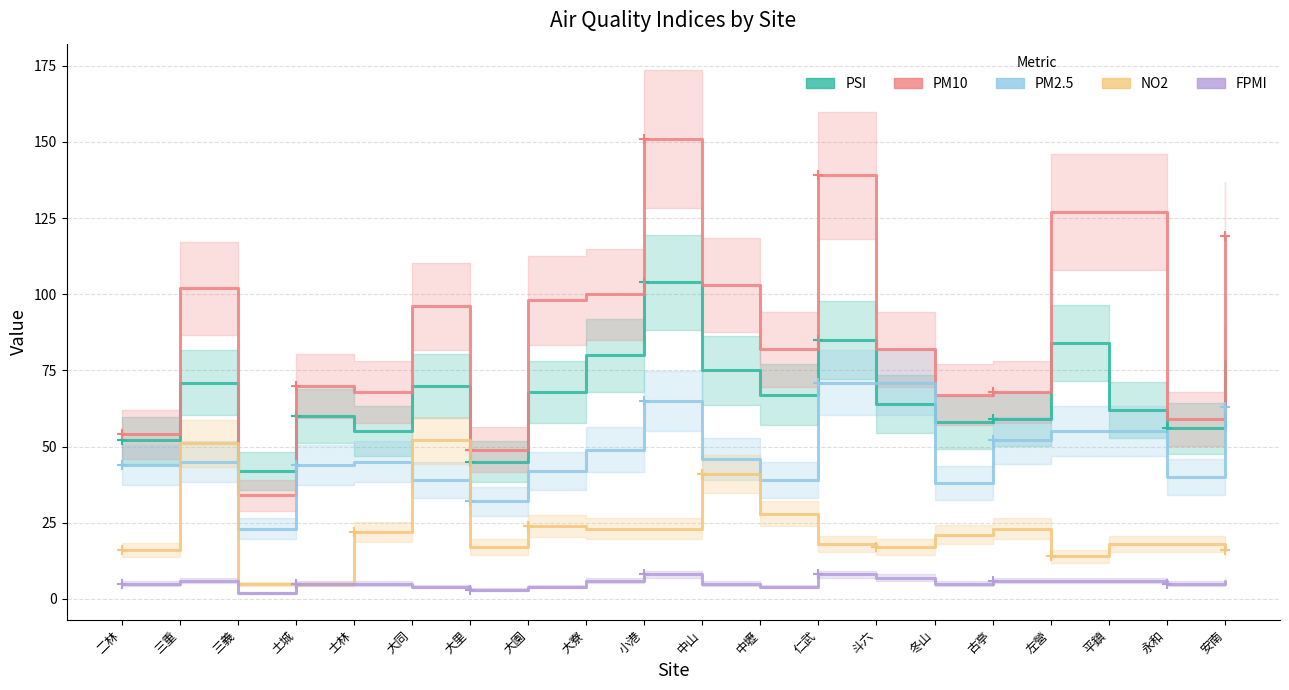

Count the number of data series in this chart.

5